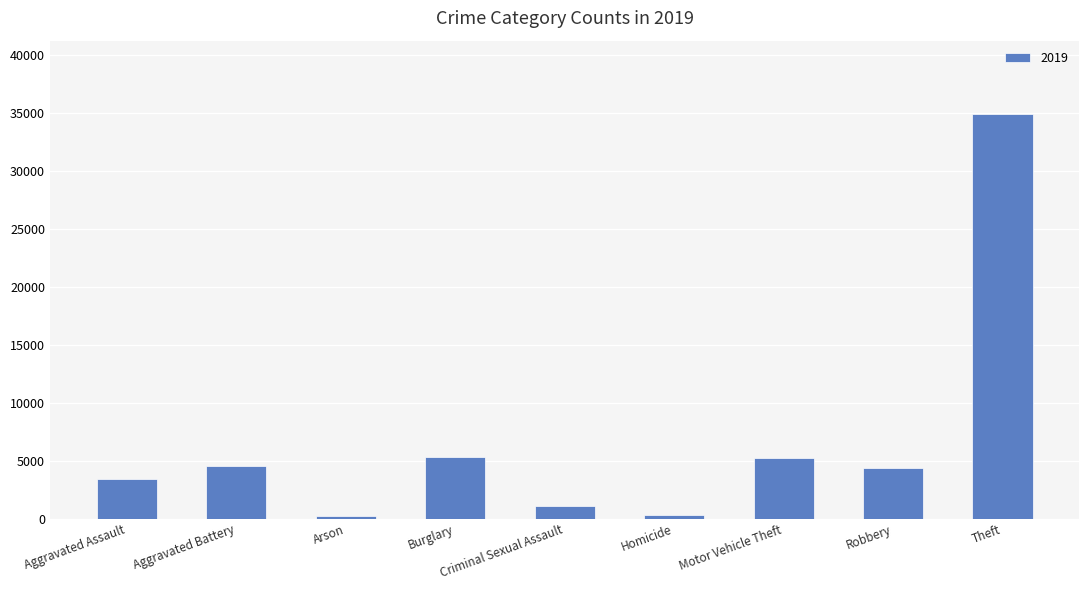

The chart shows a value of 14781 at Theft. True or false?

False